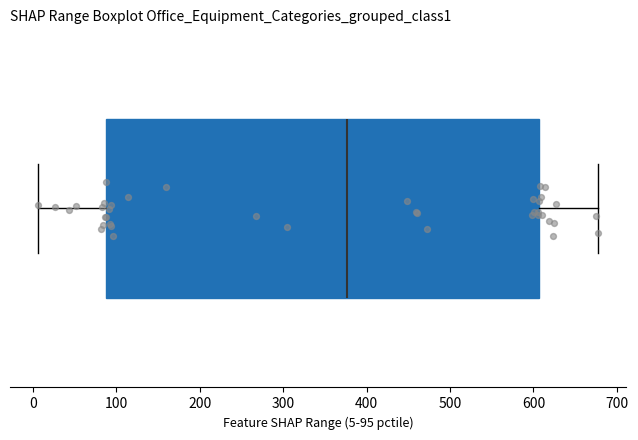

Where is the left edge of the box on the x-axis? The values are not printed on the chart, so give them approximately, as read against the axis.

90